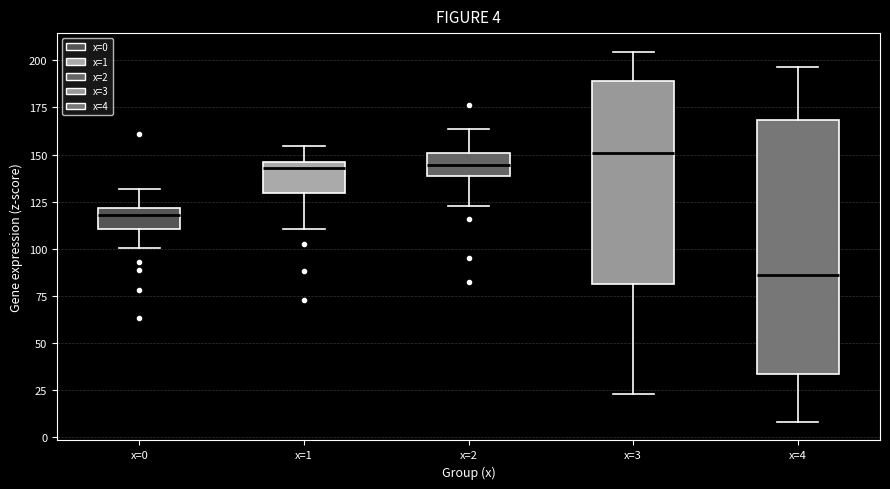

Which box is the tallest, from its lower edge to its upper edge?

x=4